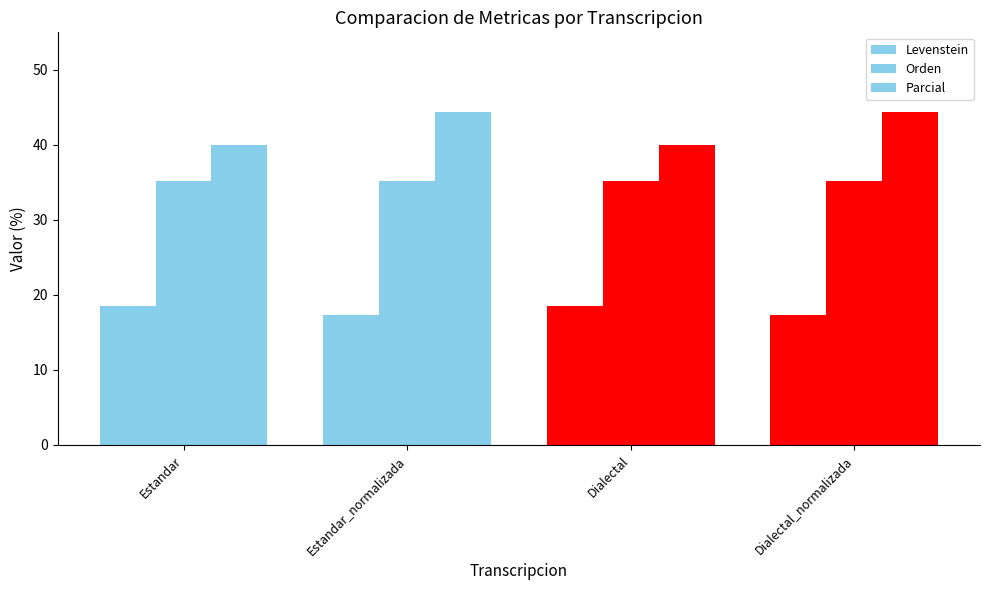

How many bars are there in total?

12